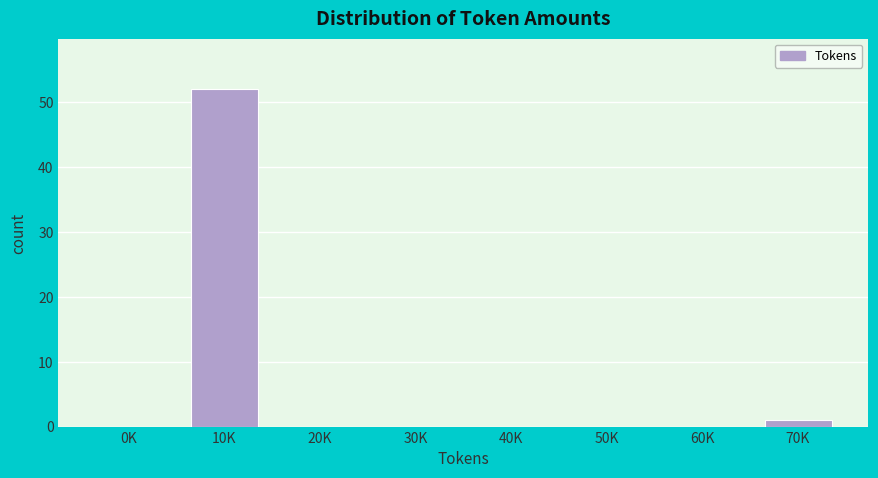

Reading left to right, transcribe all the data shown in this chart.

0K=0	10K=52	20K=0	30K=0	40K=0	50K=0	60K=0	70K=1